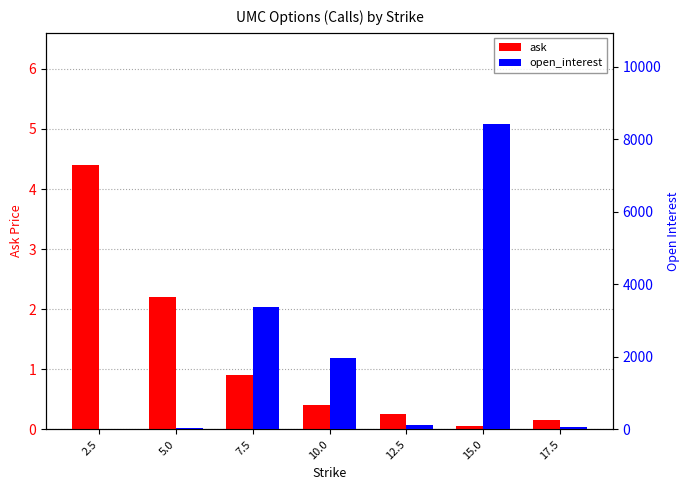

Is the value of open_interest at 2.5 greater than the value of ask at 12.5?

Yes